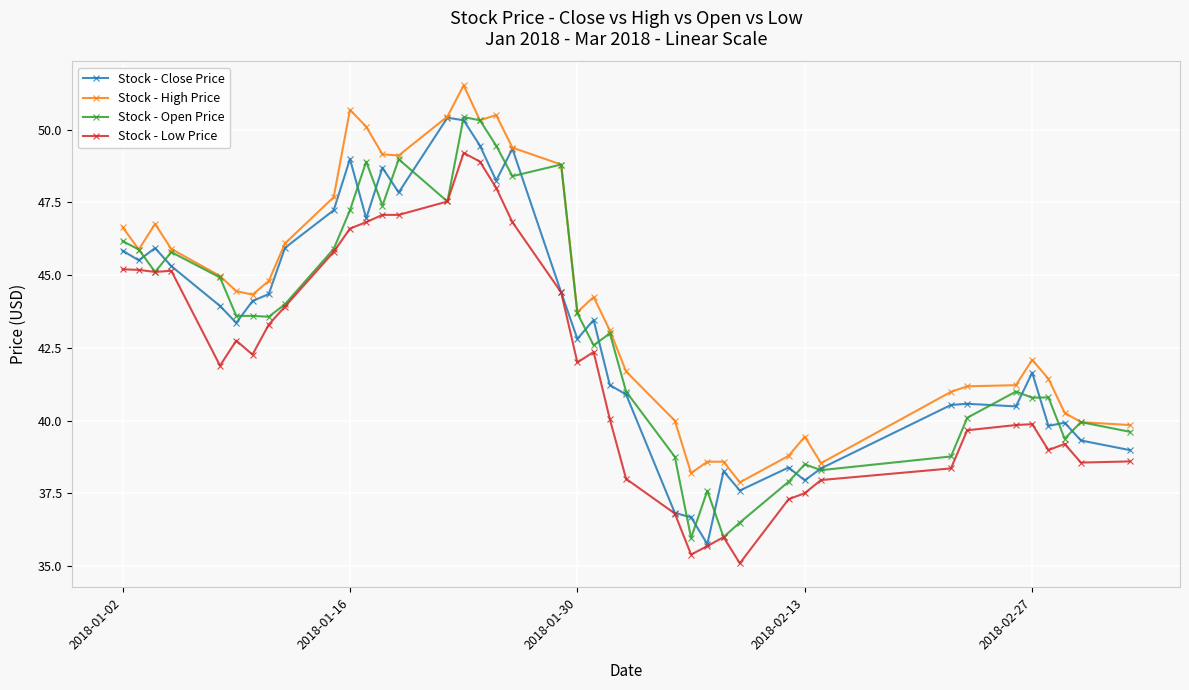

True or false: Stock - Open Price has more than 1 points higher than both neighbors.

True